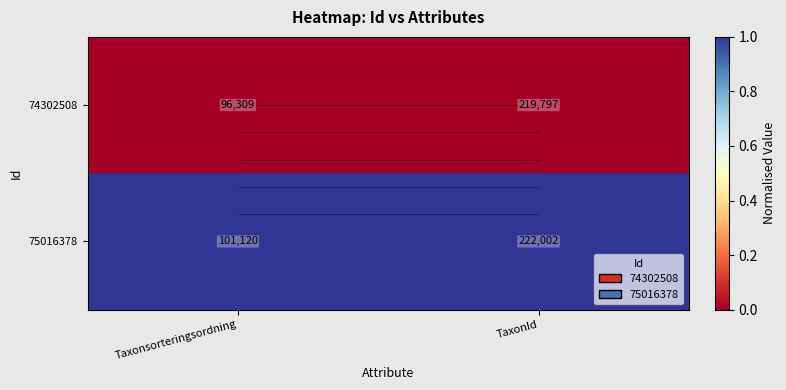

How many categories are shown in the chart?

2